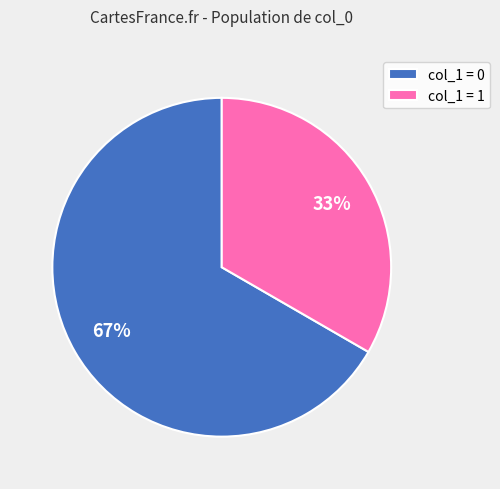

To the nearest percent, what is the average slice percentage?

50%